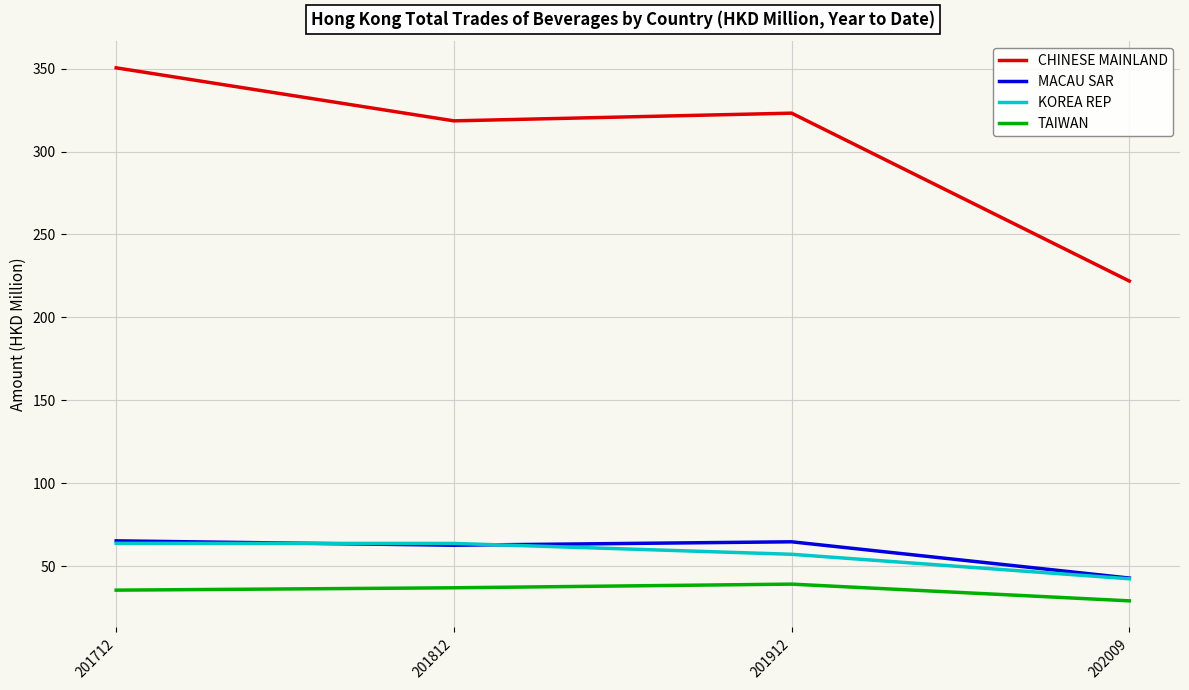

How many interior local valleys does the CHINESE MAINLAND series have?

1